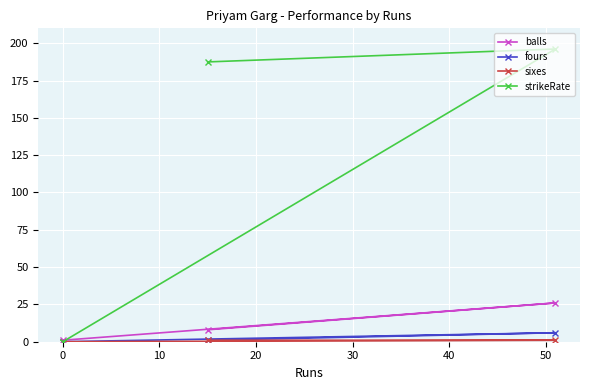

What is the value of the balls point at the 2nd from the left?

8.0